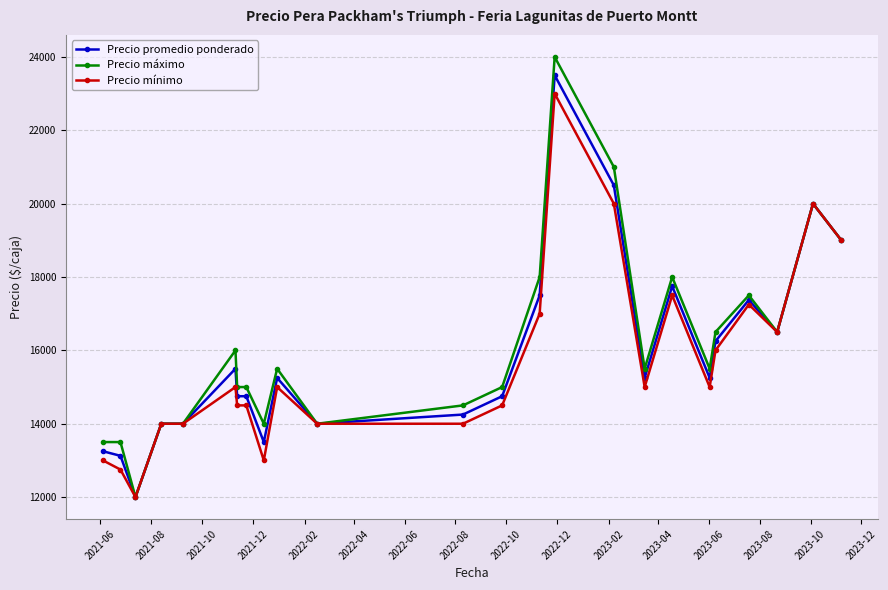

At how many categories does at least one series exceed 12502?

23